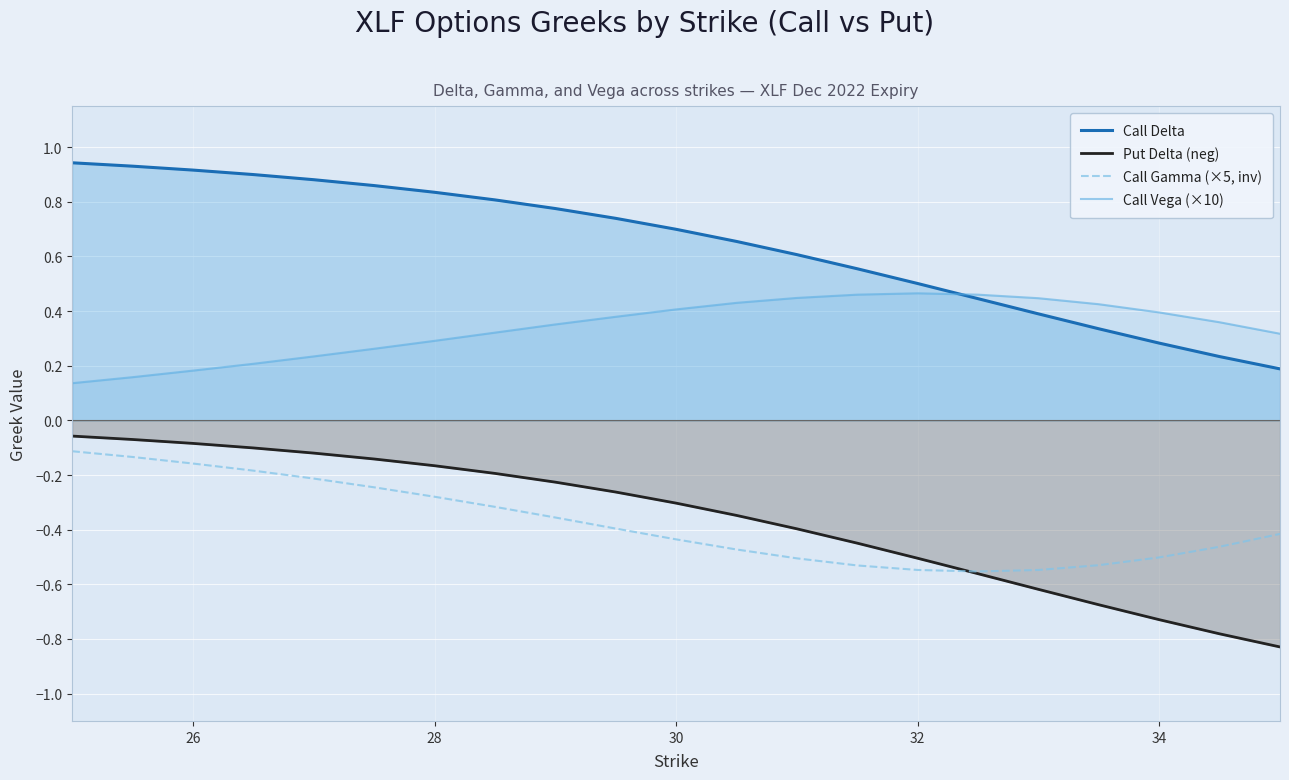

At 32, list the series in order from smallest to largest.

Call Gamma (×5, inv), Put Delta (neg), Call Vega (×10), Call Delta